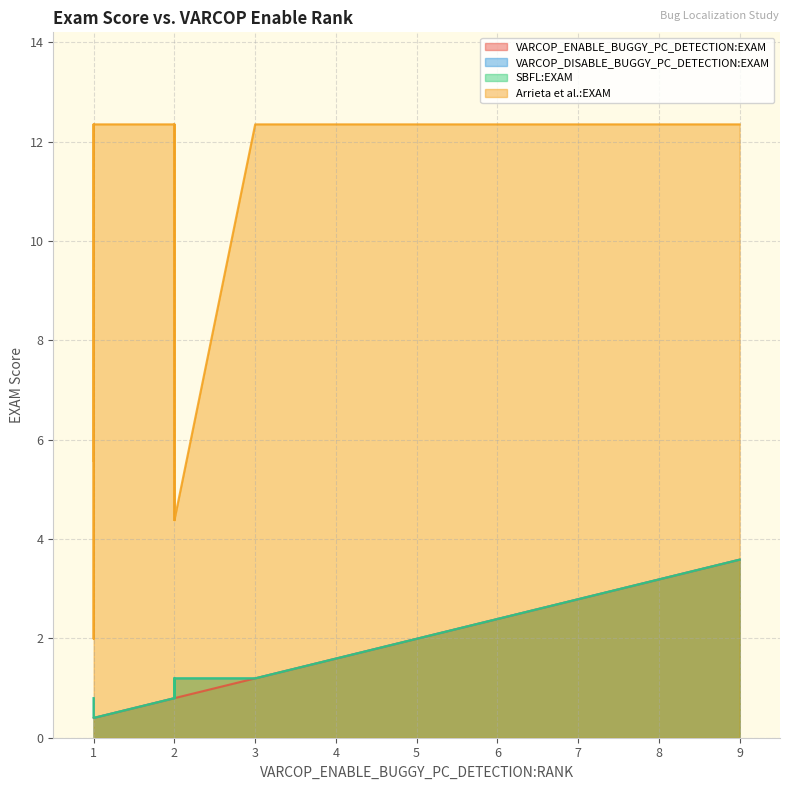

Where does the VARCOP_DISABLE_BUGGY_PC_DETECTION:EXAM series first go above 1?

1